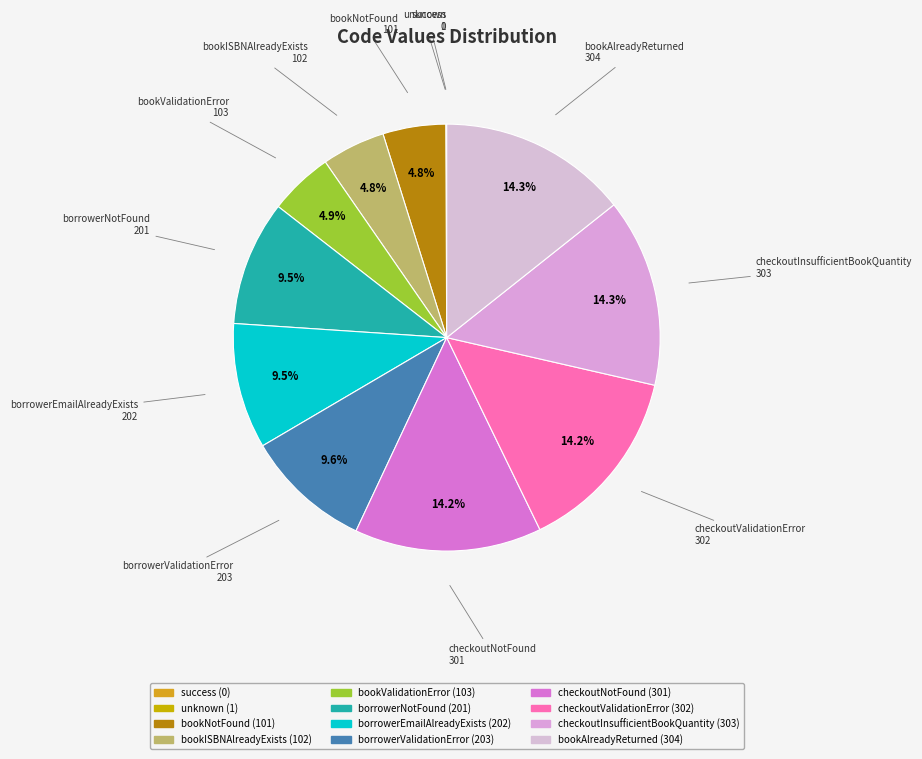

To the nearest percent, what is the average slice percentage?

8%